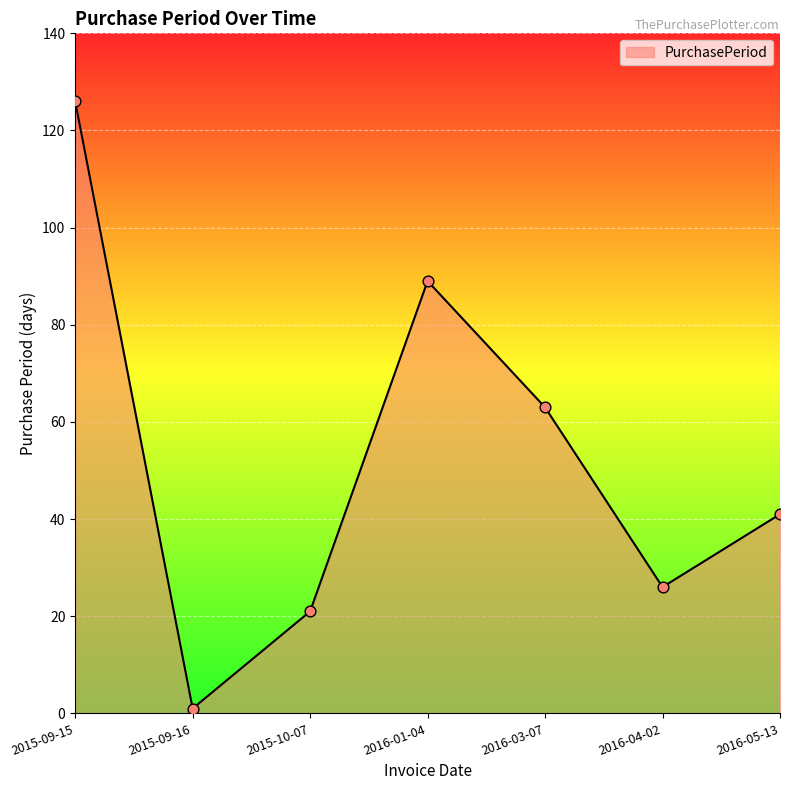

Between 2016-05-13 and 2016-03-07, which is larger?

2016-03-07